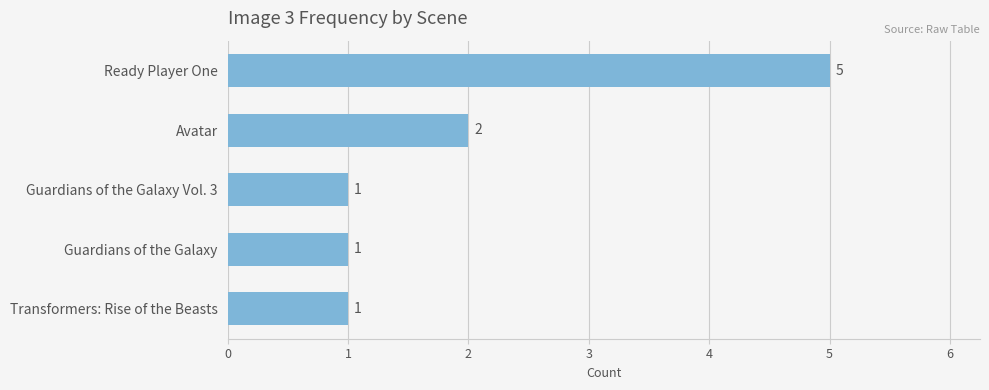

True or false: the data shows 1 at Transformers: Rise of the Beasts.

True